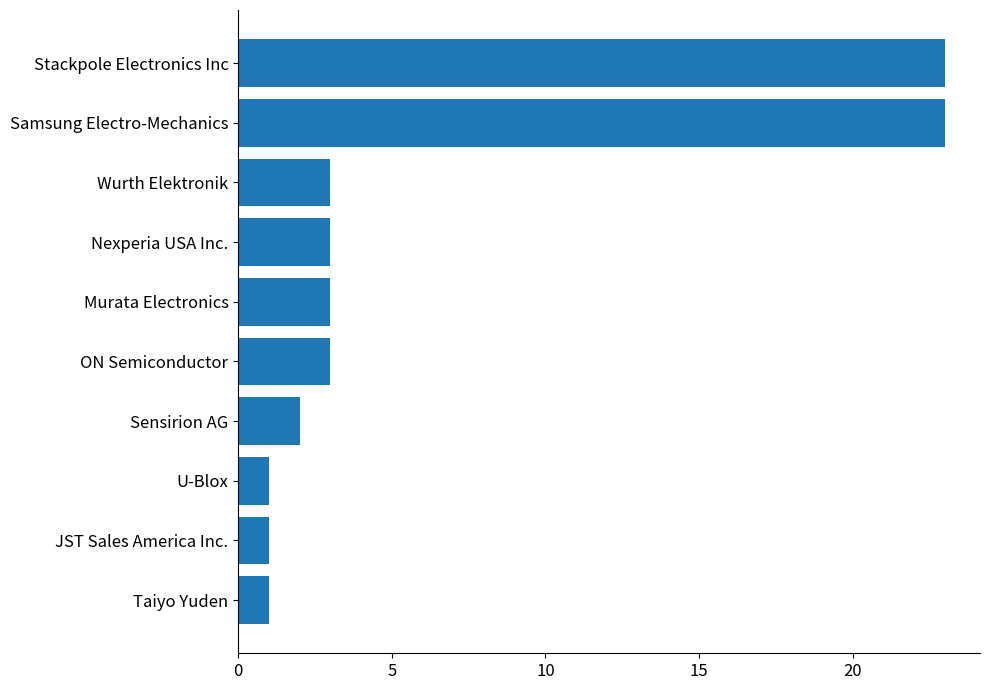

What is the ratio of the value at Sensirion AG to the value at Murata Electronics?

0.7